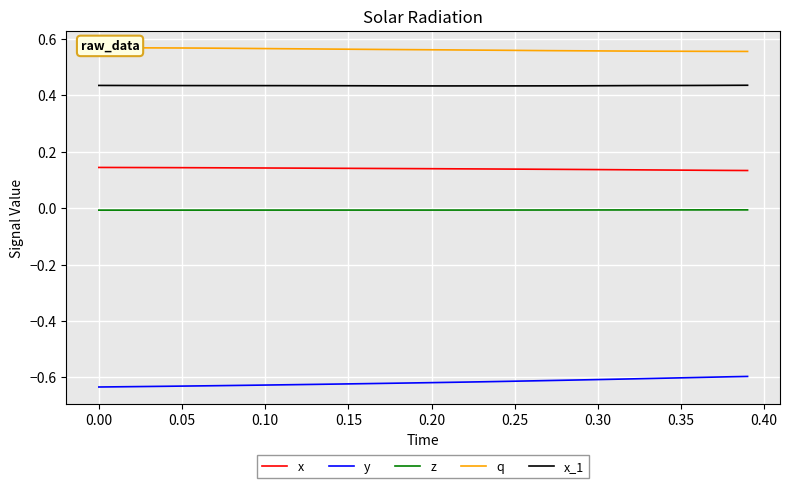

Is it true that x_1 equals 0.7 at 0.25?

False